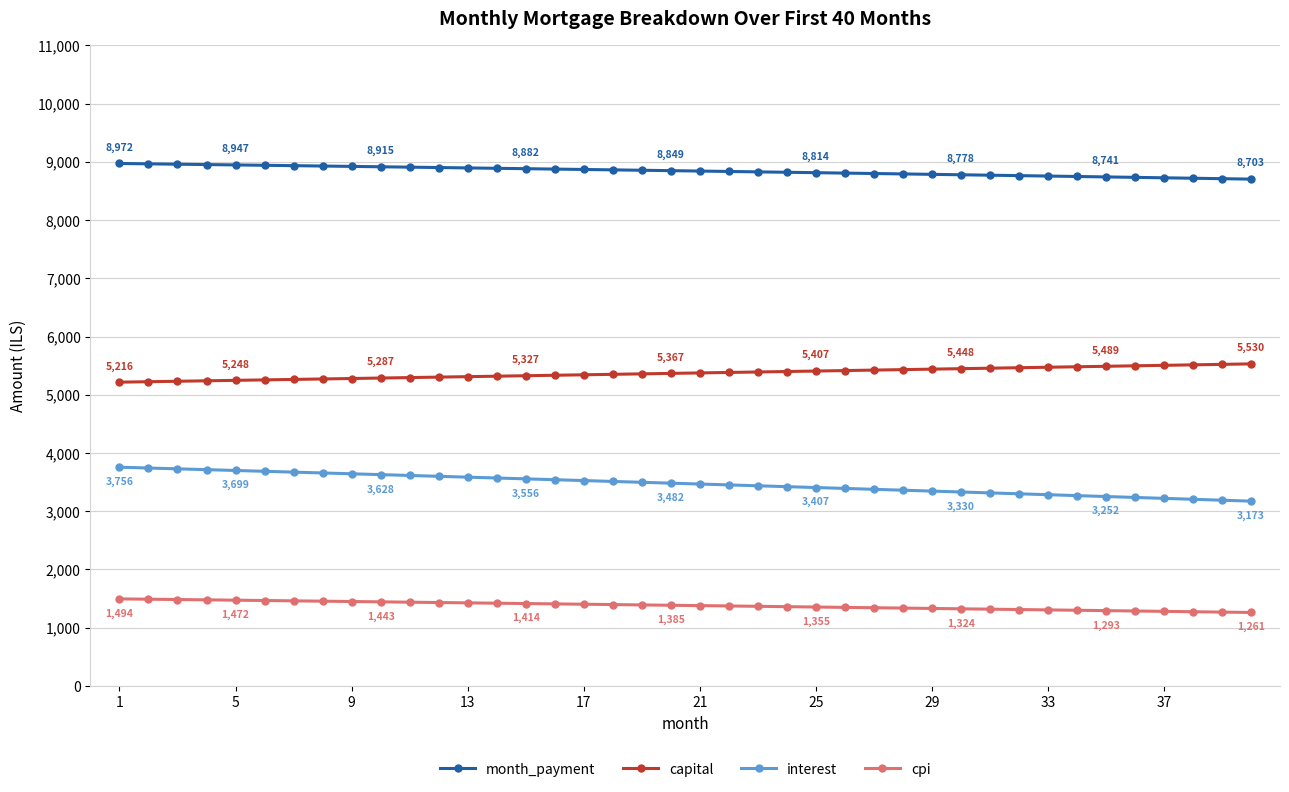

True or false: capital and cpi intersect in this chart.

False